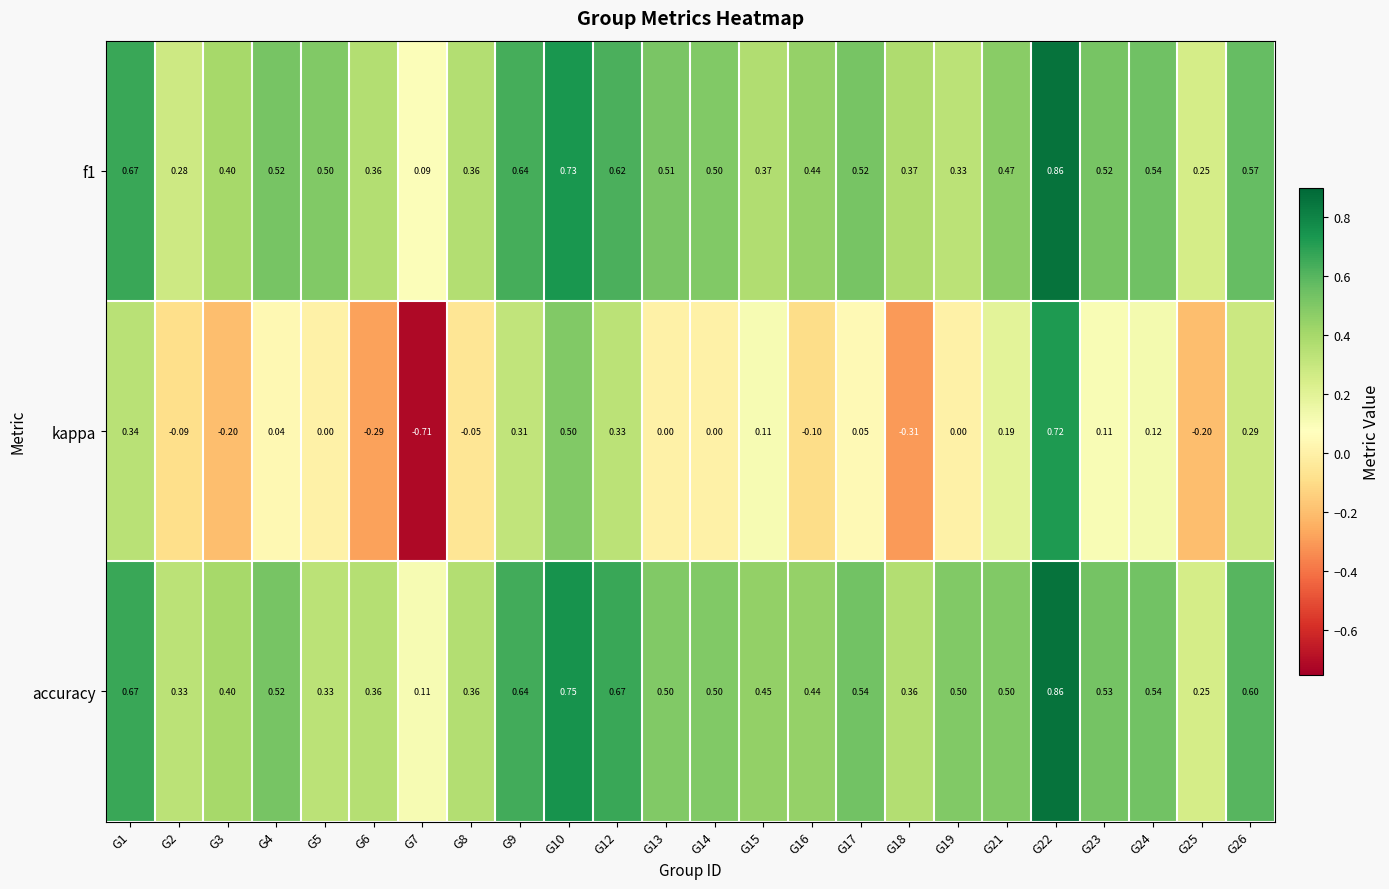

Which series changed the most between G15 and G25?

kappa